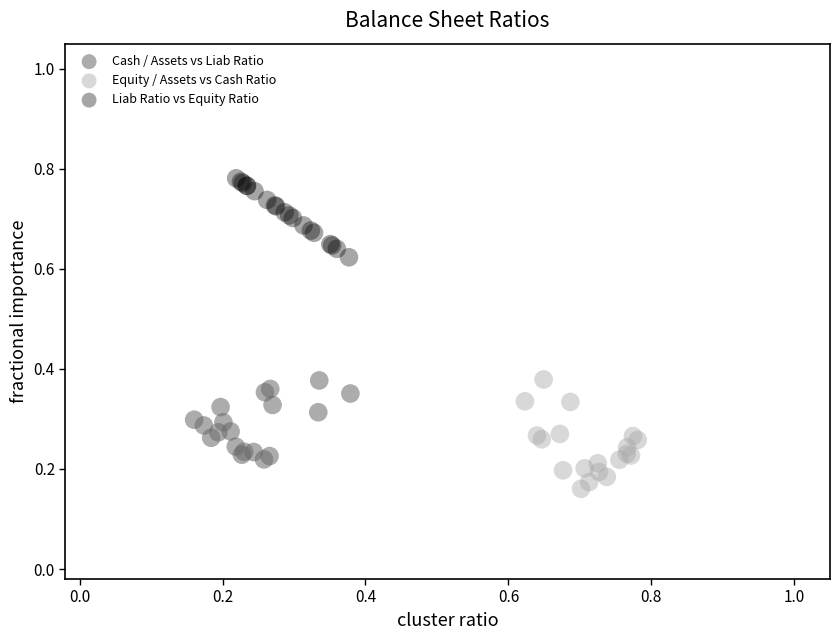

Which series contains the highest Y value?

Liab Ratio vs Equity Ratio